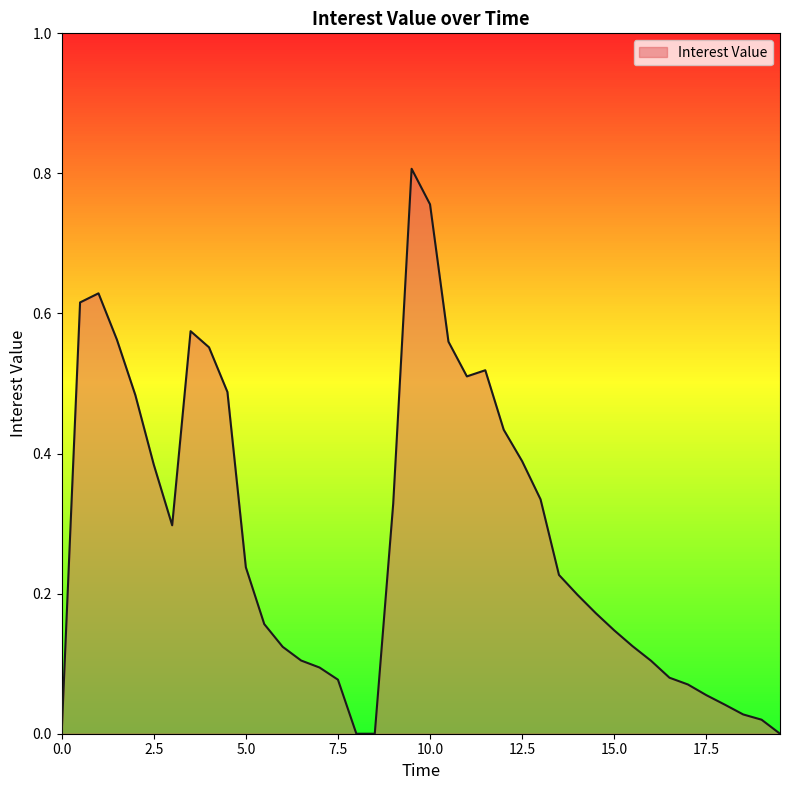

How many lines are shown in the chart?

1